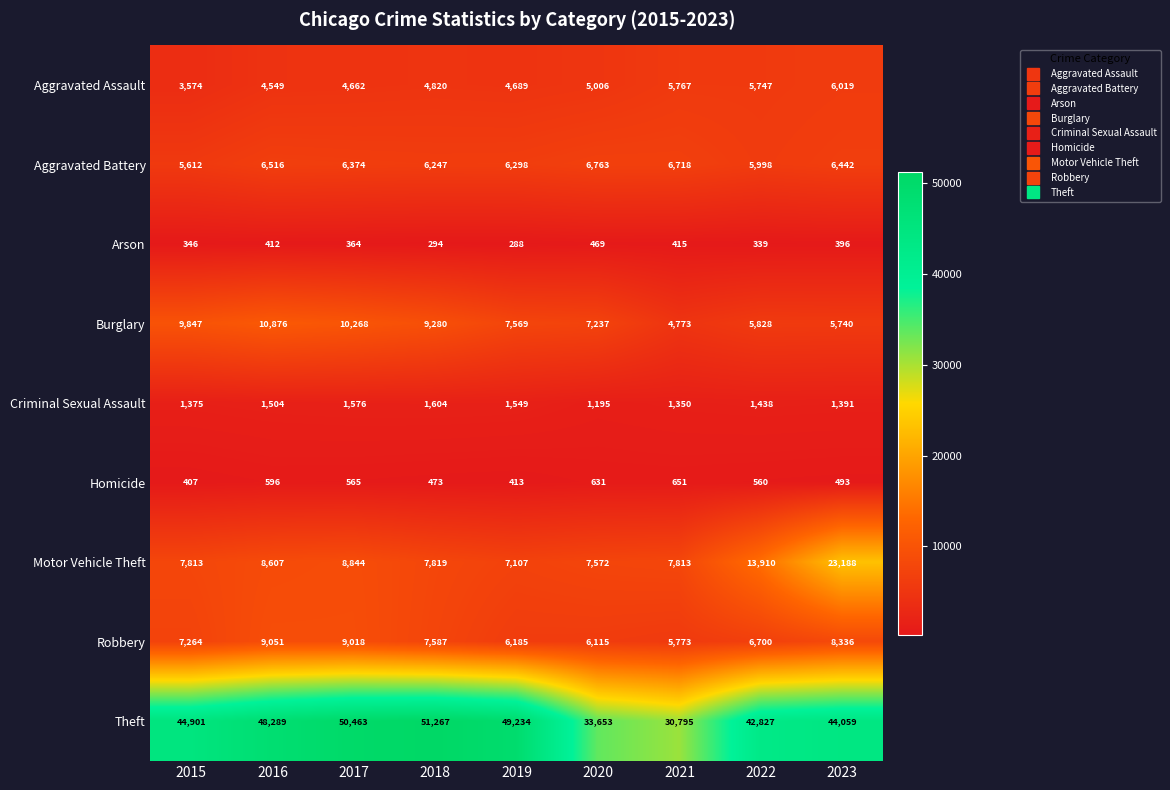

Rank the series at 2015 from highest to lowest value.

Theft, Burglary, Motor Vehicle Theft, Robbery, Aggravated Battery, Aggravated Assault, Criminal Sexual Assault, Homicide, Arson